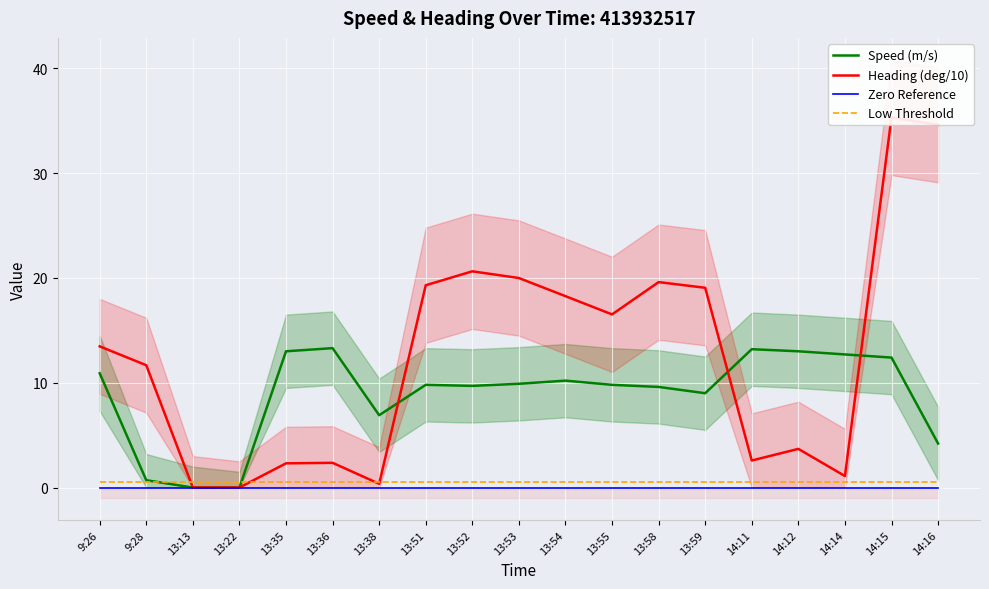

Does the chart display data point markers on the line(s)?

No